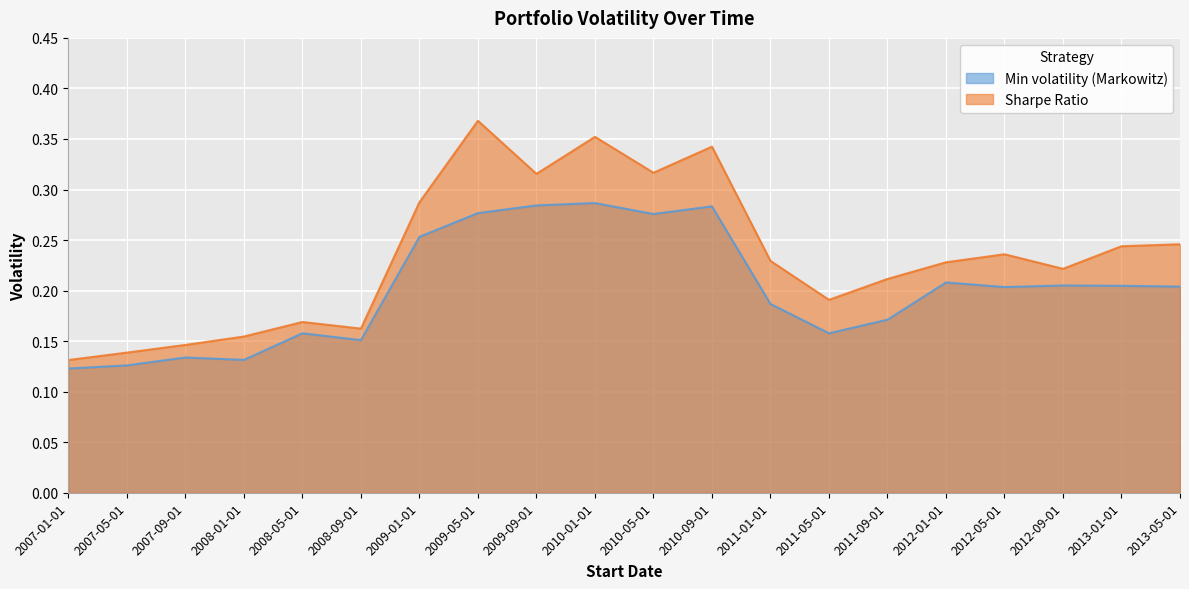

What is the total value across all series at 2013-01-01?

0.4